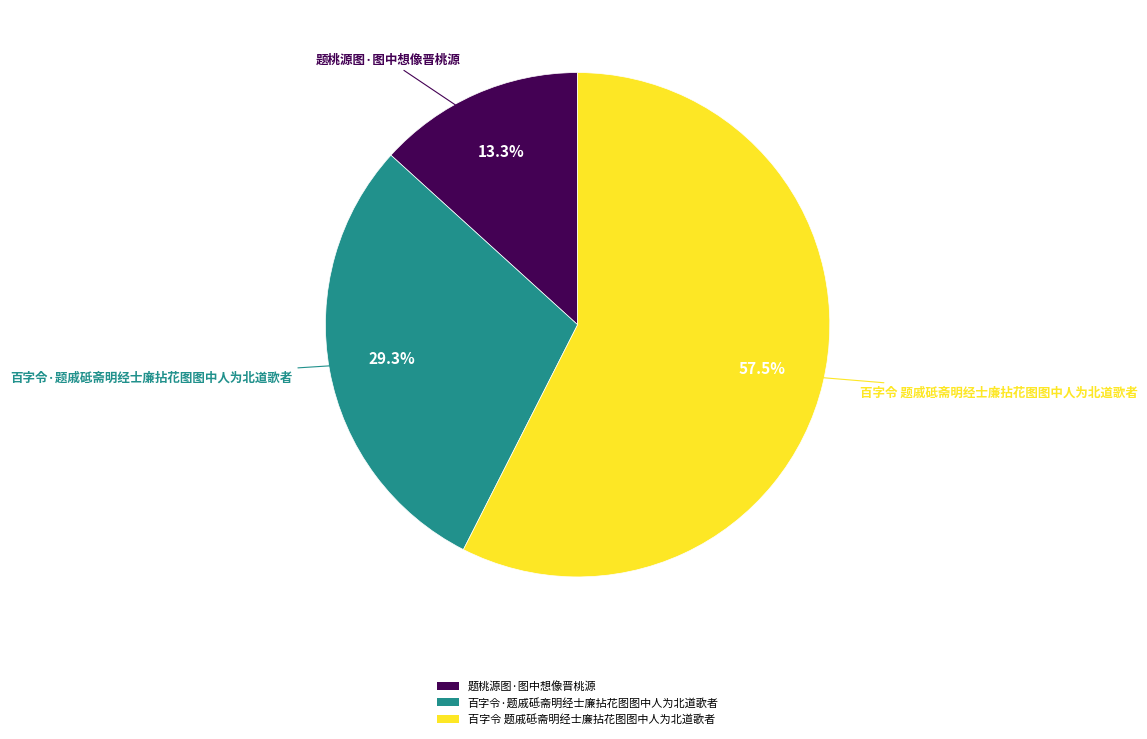

True or false: 百字令 题戚砥斋明经士廉拈花图图中人为北道歌者 accounts for 47% of the total.

False